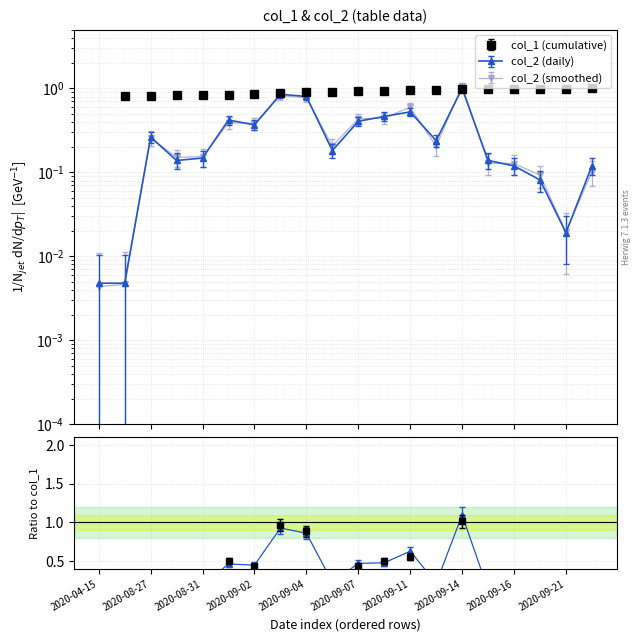

Reading right to left, list all the values displayed in this chart.

col_1: 2020-09-22=1.0	2020-09-21=1.0	2020-09-20=1.0	2020-09-16=1.0	2020-09-15=1.0	2020-09-14=1.0	2020-09-12=1.0	2020-09-11=1.0	2020-09-08=0.9	2020-09-07=0.9	2020-09-05=0.9	2020-09-04=0.9	2020-09-03=0.9	2020-09-02=0.9	2020-09-01=0.8	2020-08-31=0.8	2020-08-28=0.8	2020-08-27=0.8	2020-08-26=0.8	2020-04-15=0.0
col_2: 2020-09-22=0.1	2020-09-21=0.0	2020-09-20=0.1	2020-09-16=0.1	2020-09-15=0.1	2020-09-14=1.0	2020-09-12=0.2	2020-09-11=0.5	2020-09-08=0.5	2020-09-07=0.4	2020-09-05=0.2	2020-09-04=0.8	2020-09-03=0.9	2020-09-02=0.4	2020-09-01=0.4	2020-08-31=0.1	2020-08-28=0.1	2020-08-27=0.3	2020-08-26=0.0	2020-04-15=0.0